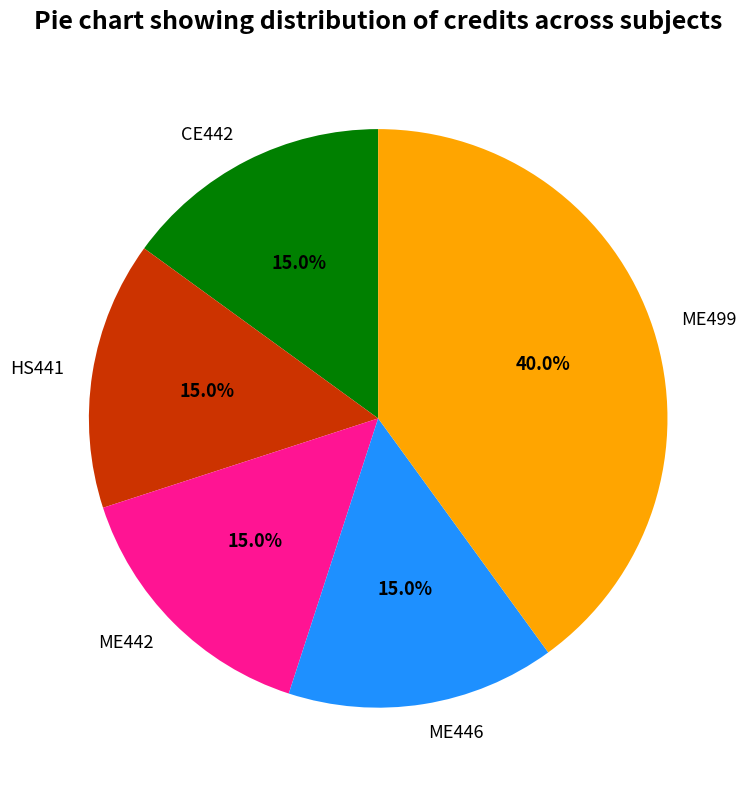

What is the ratio of the value at CE442 to the value at ME446?

1.0